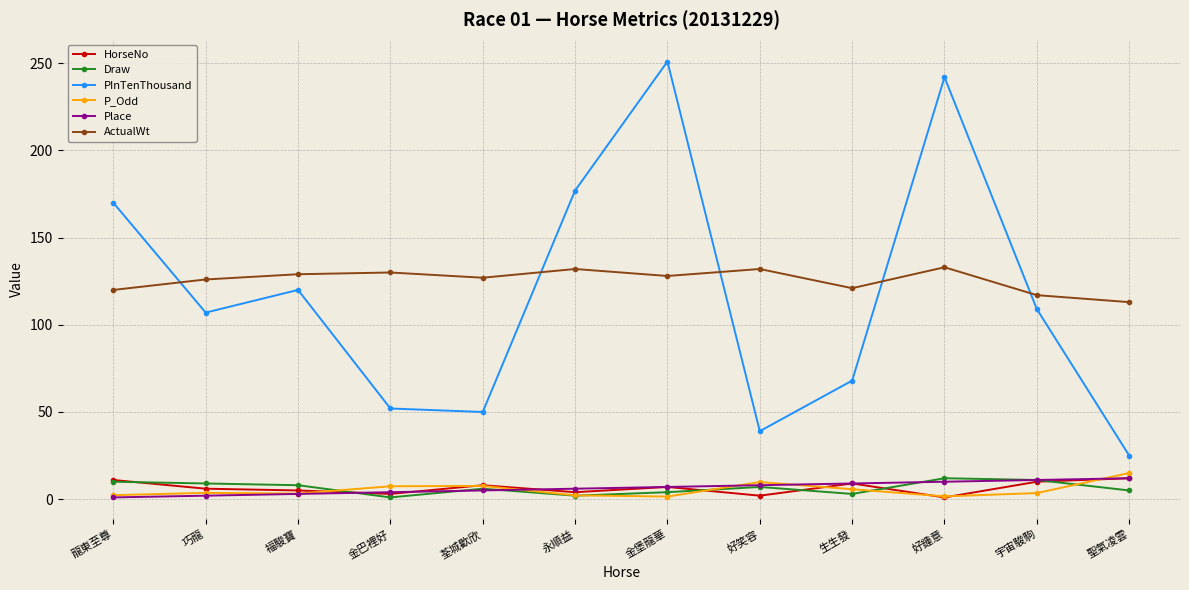

True or false: PInTenThousand and ActualWt intersect in this chart.

True